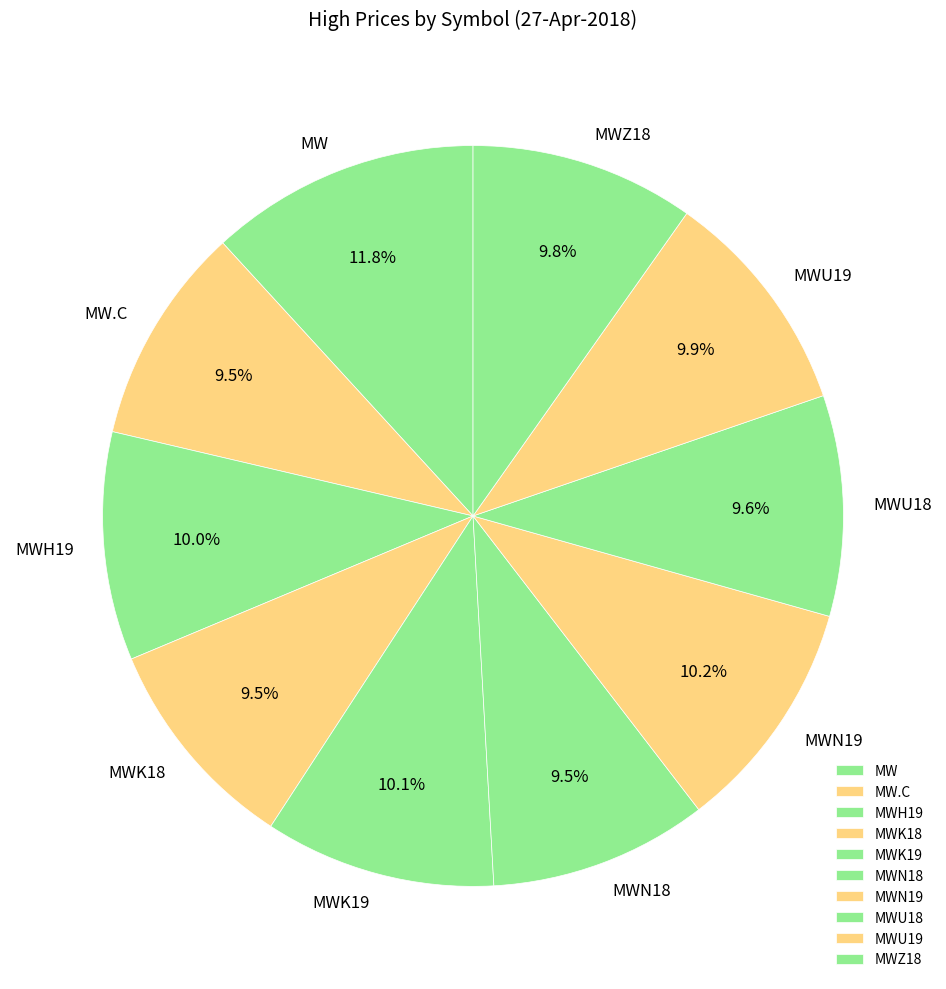

Is MWH19 the majority of the pie?

No